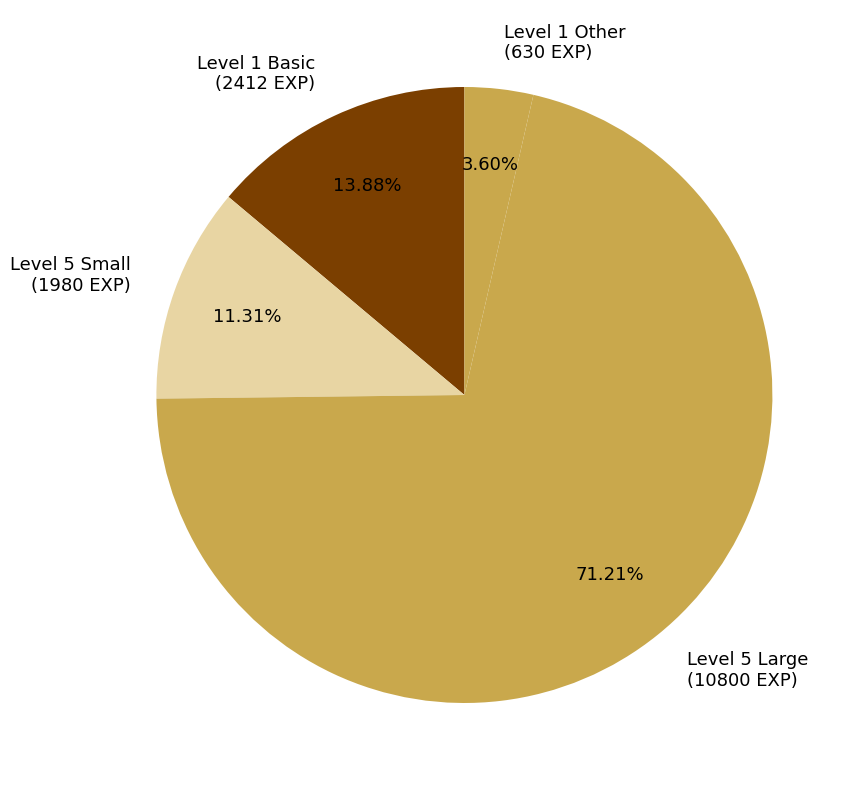

Is the sum of Level 1 Basic (2412 EXP) and Level 5 Large (10800 EXP) greater than half?

Yes